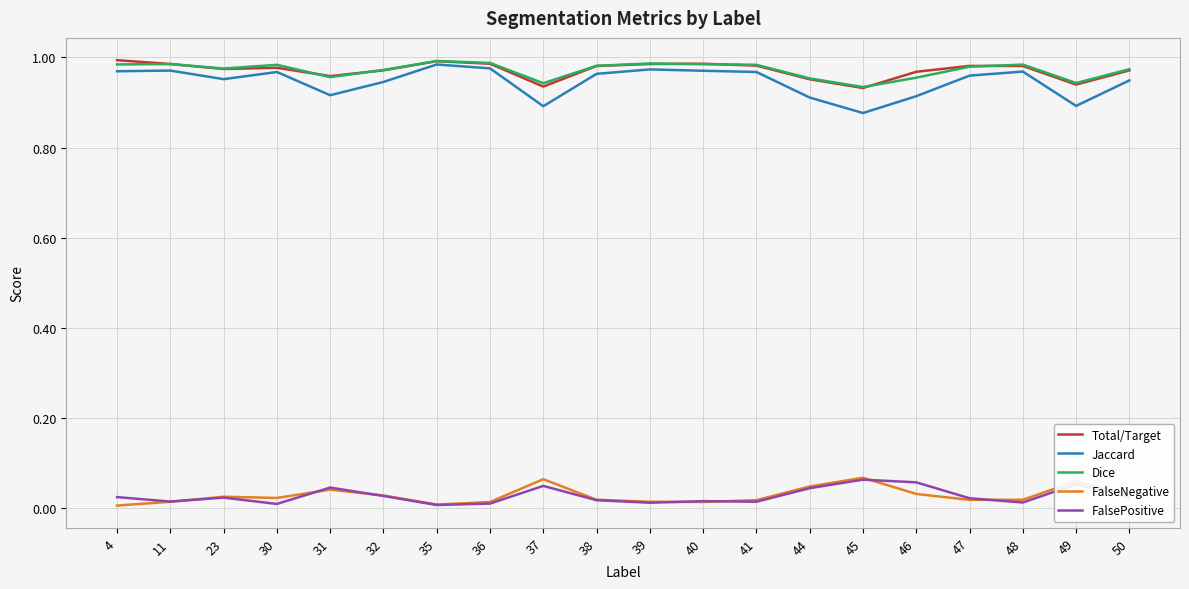

Is it true that FalseNegative equals 0.0 at 49?

False